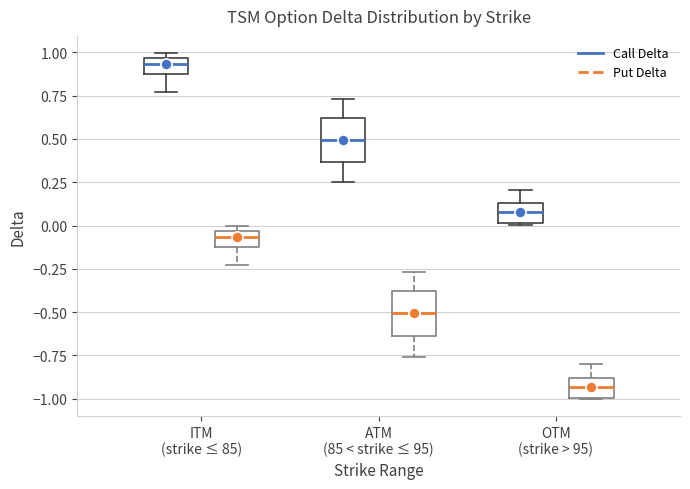

Which box's median line is the lowest?

OTM (strike > 95) (Put Delta)